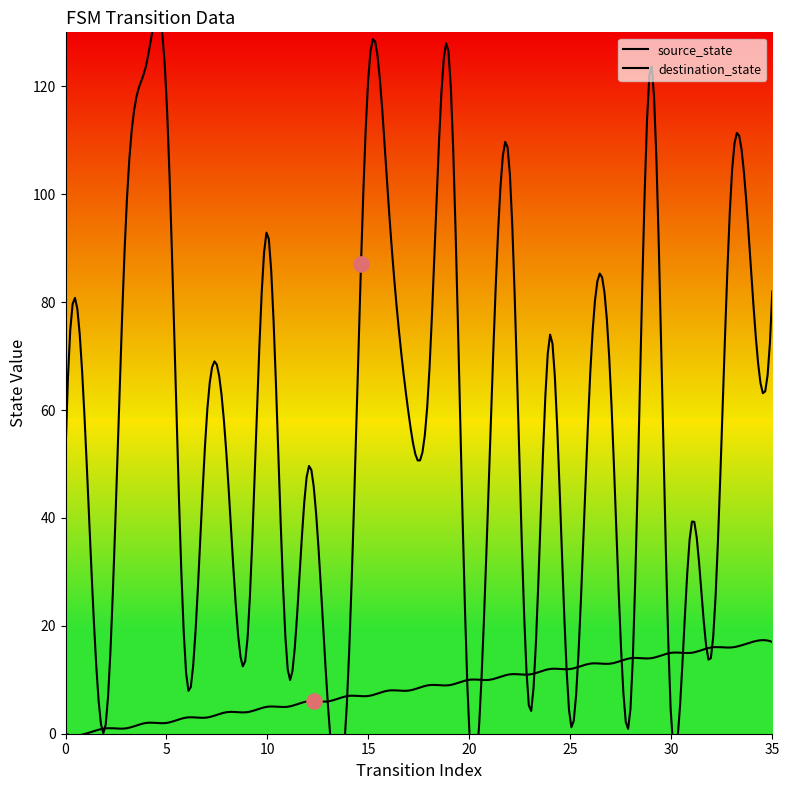

Which series has the widest spread of Y values?

destination_state